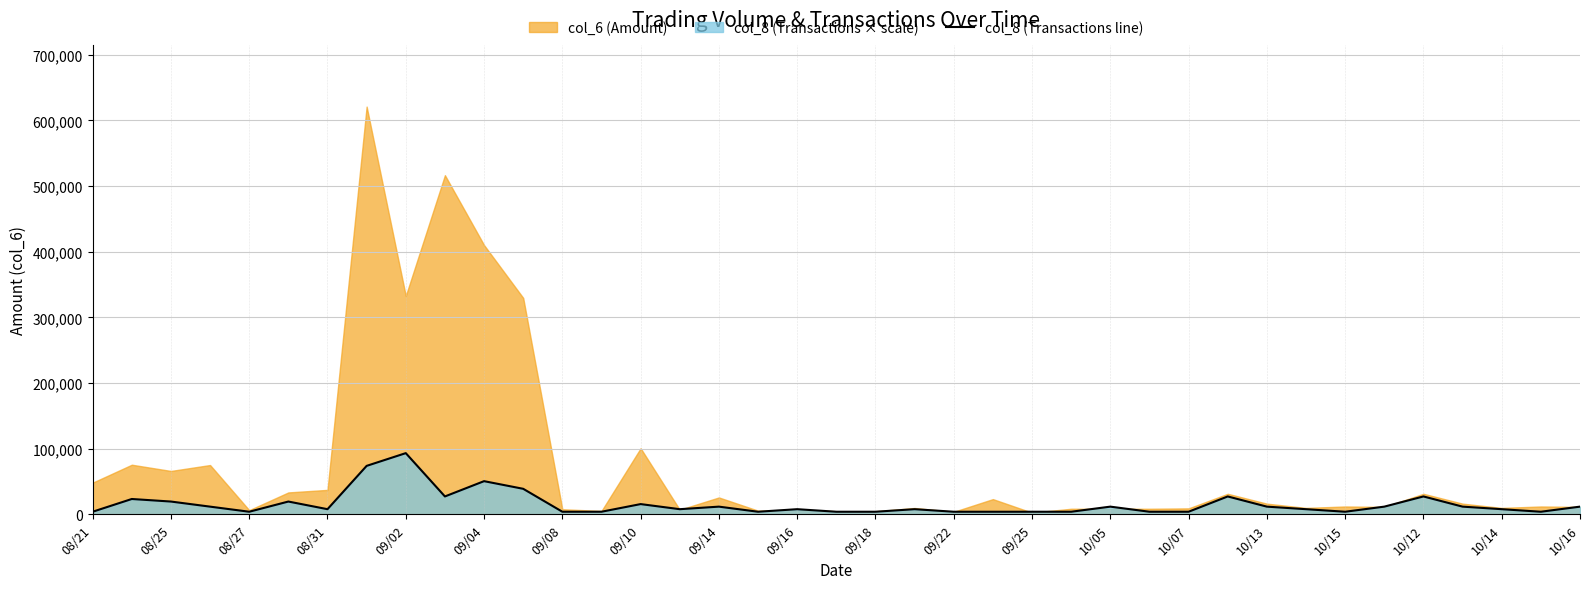

What is the difference between the maximum and minimum values?

89271.6